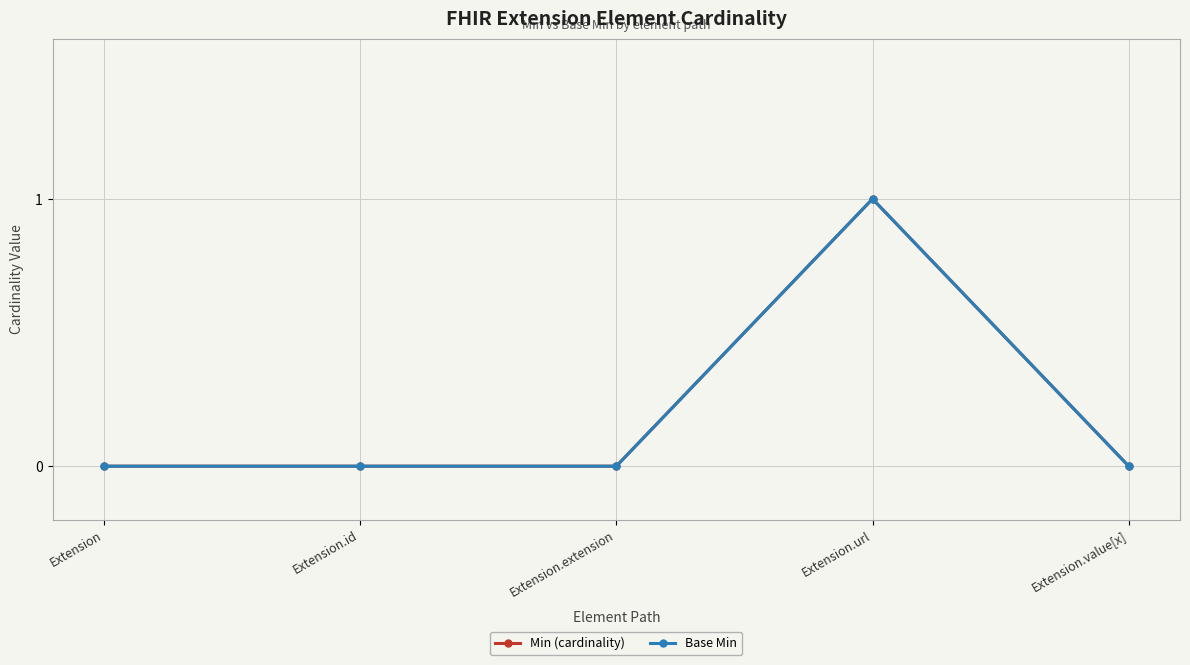

At which label does Min (cardinality) reach its minimum?

Extension